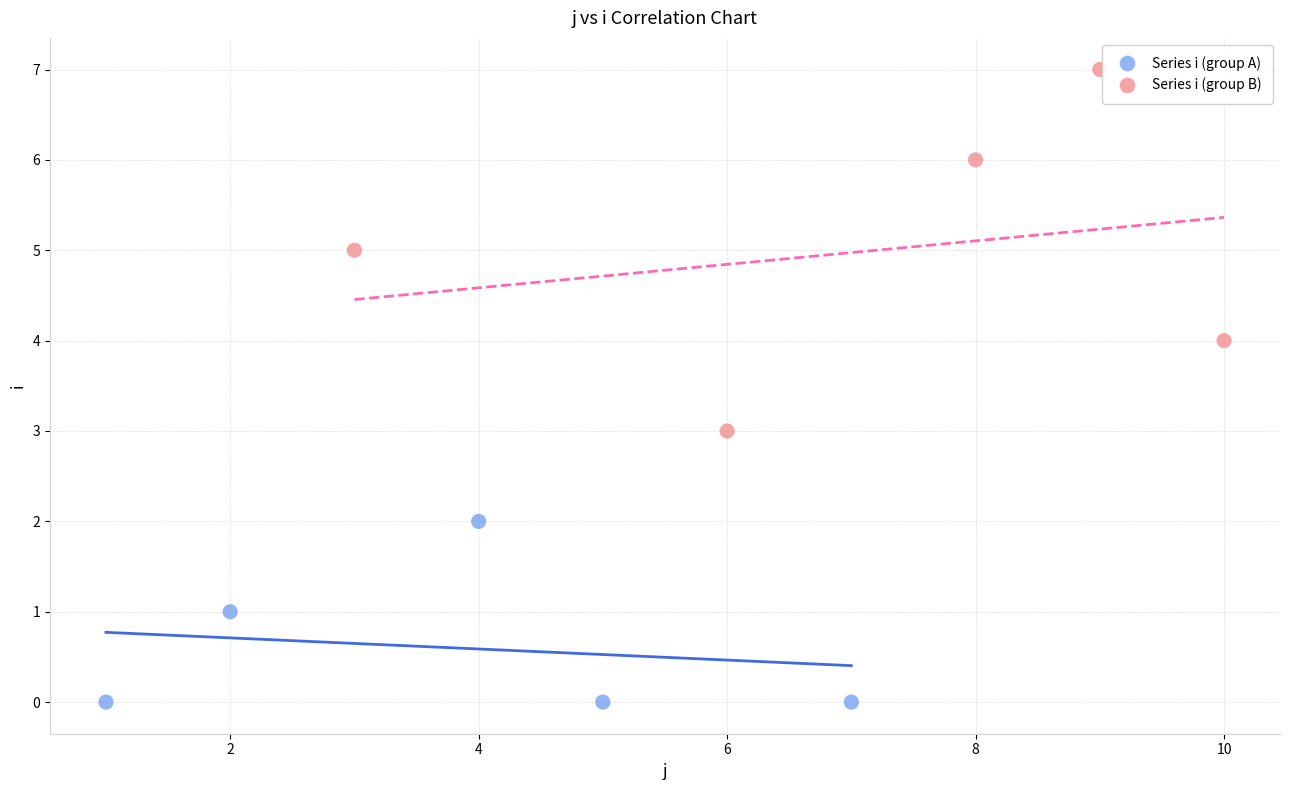

Which series contains the lowest Y value?

Series i (group A)